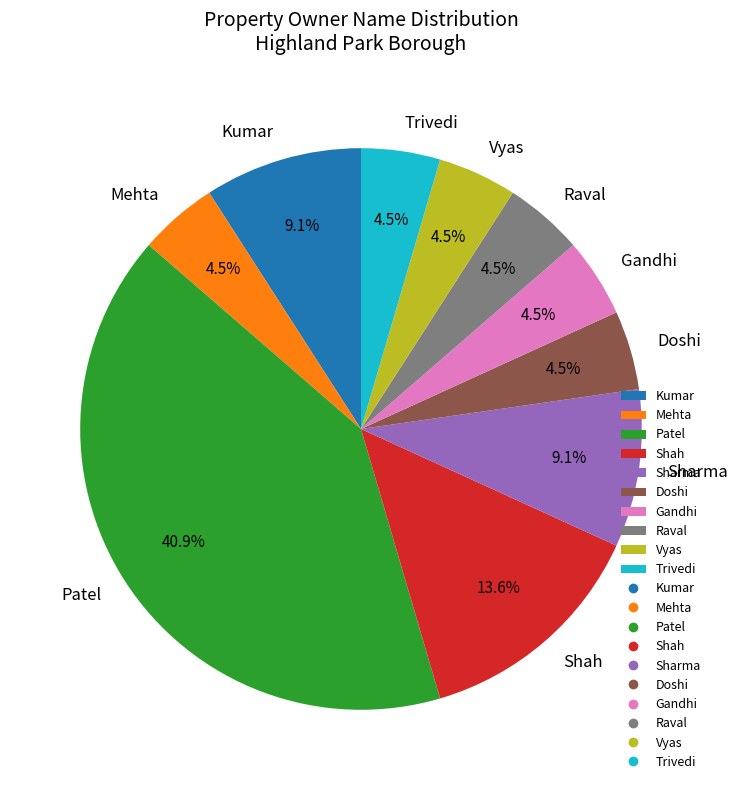

Combined, do Vyas and Mehta account for over 50%?

No